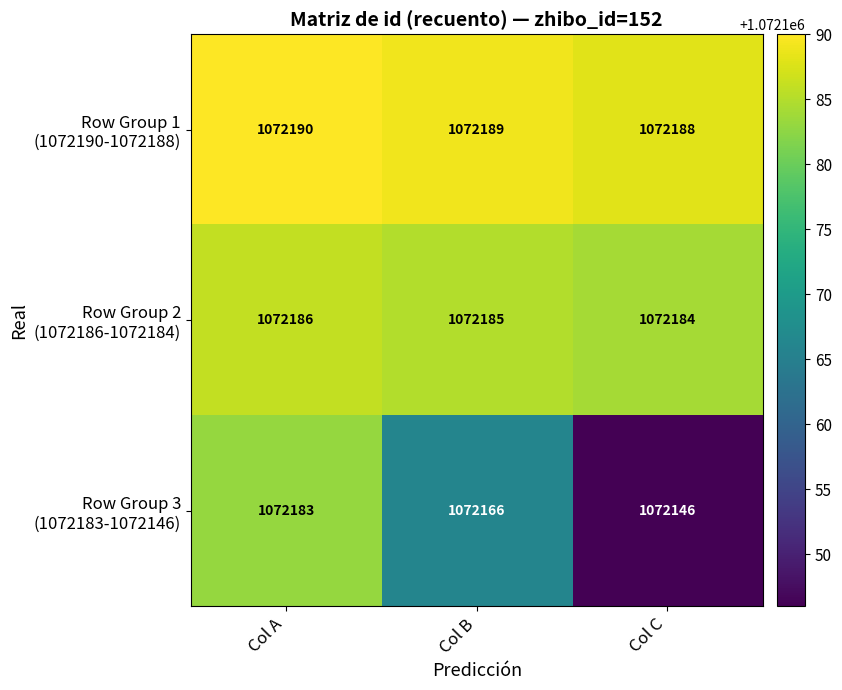

At which category is the sum across all series the highest?

Col A